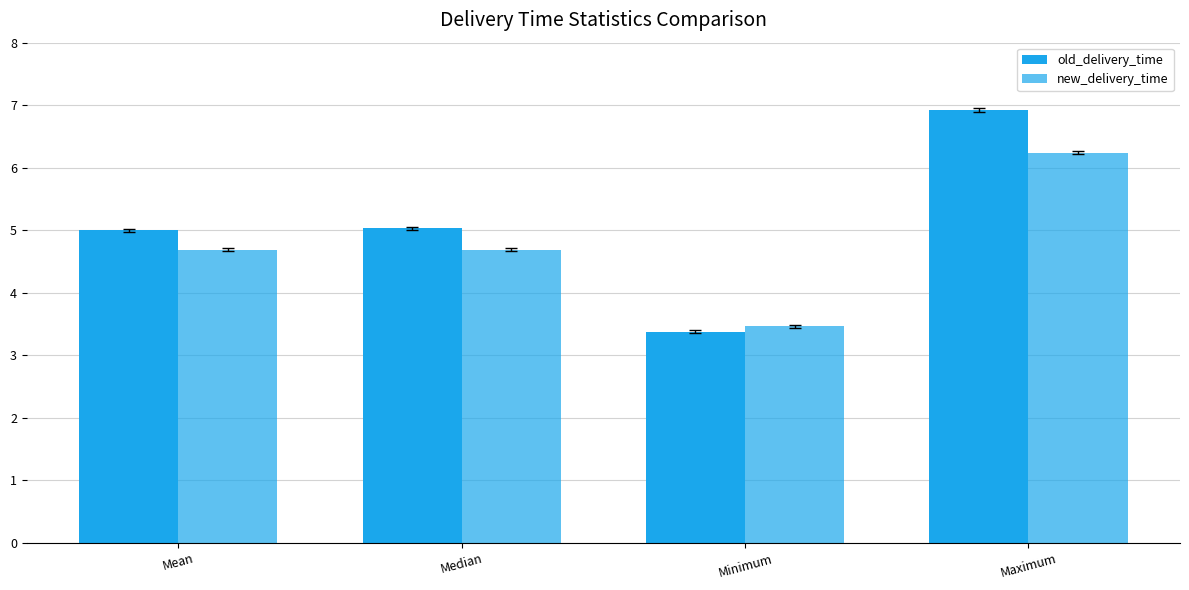

What is the value of the old_delivery_time bar at the 2nd from the left?

5.0